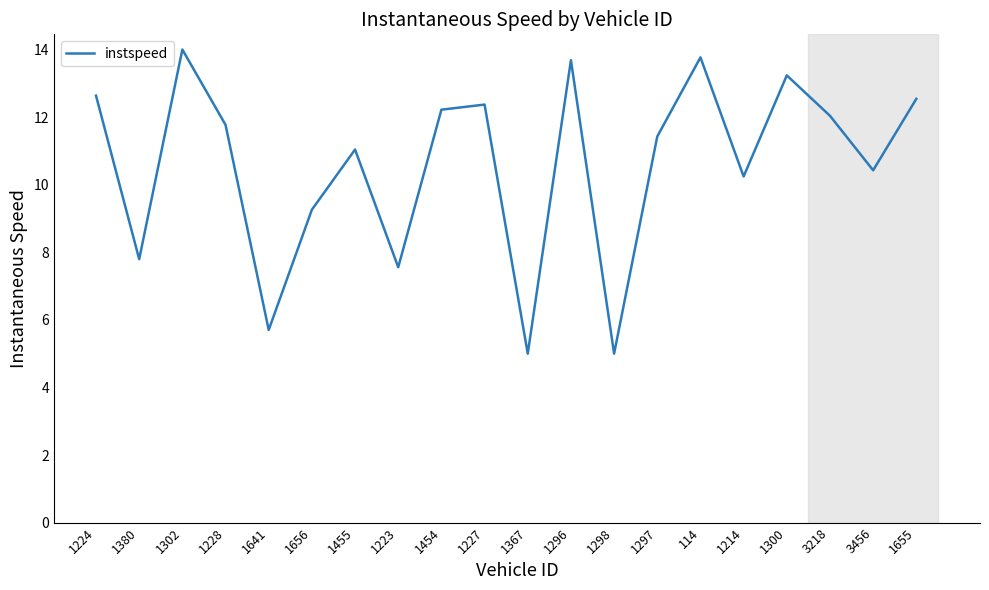

What is the maximum value shown in the chart?

14.0